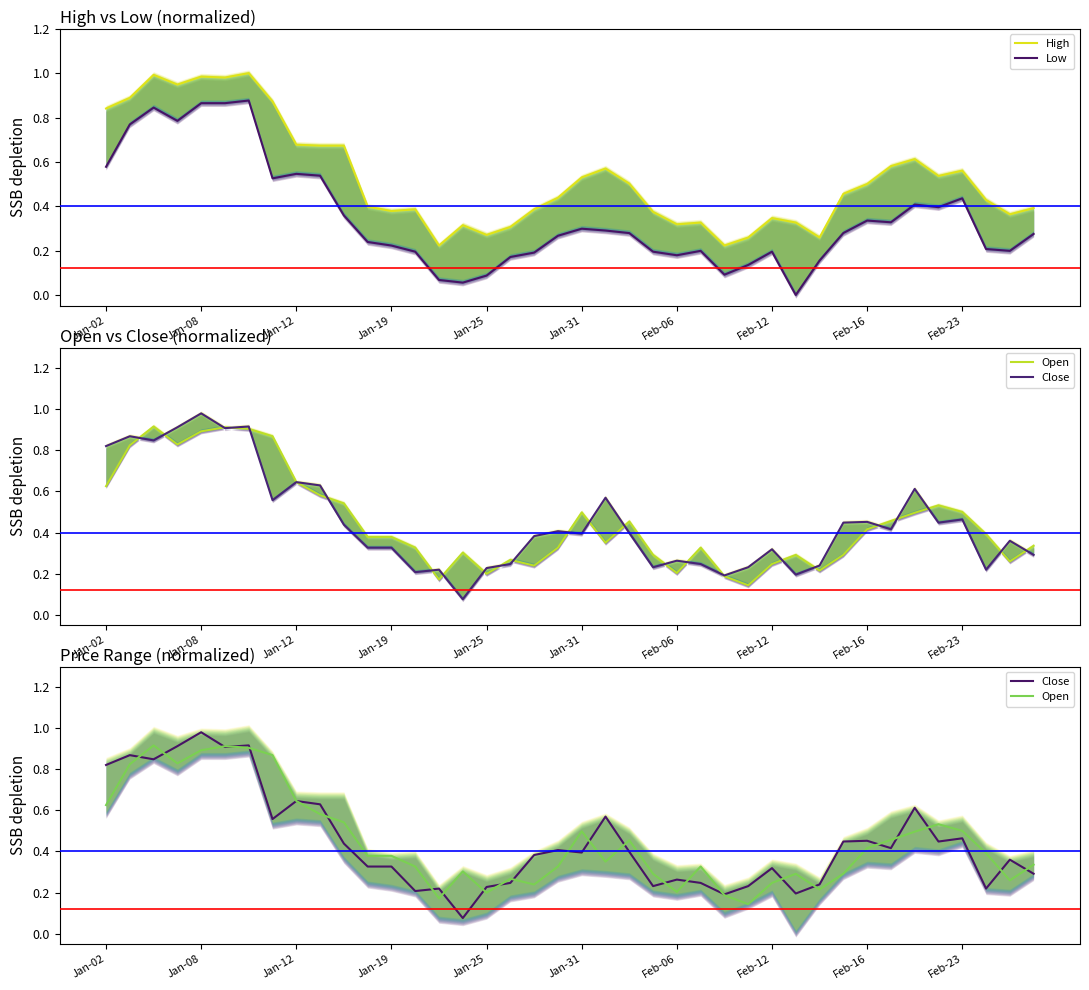

Where is Open nearest to the value 0?

27